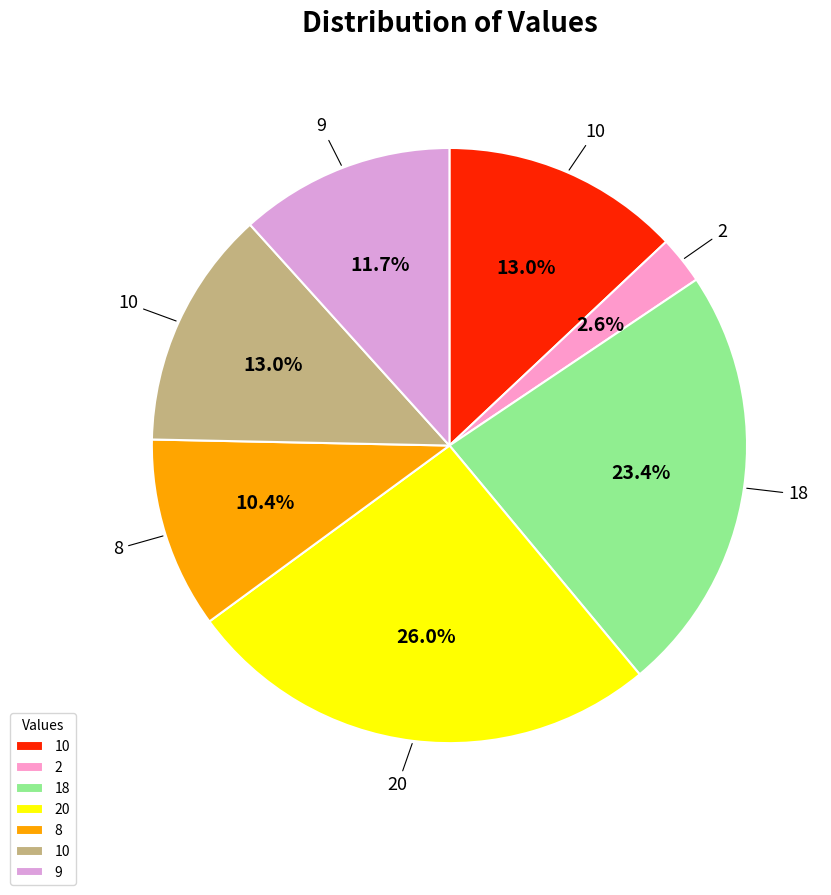

How many slices are in this pie chart?

7